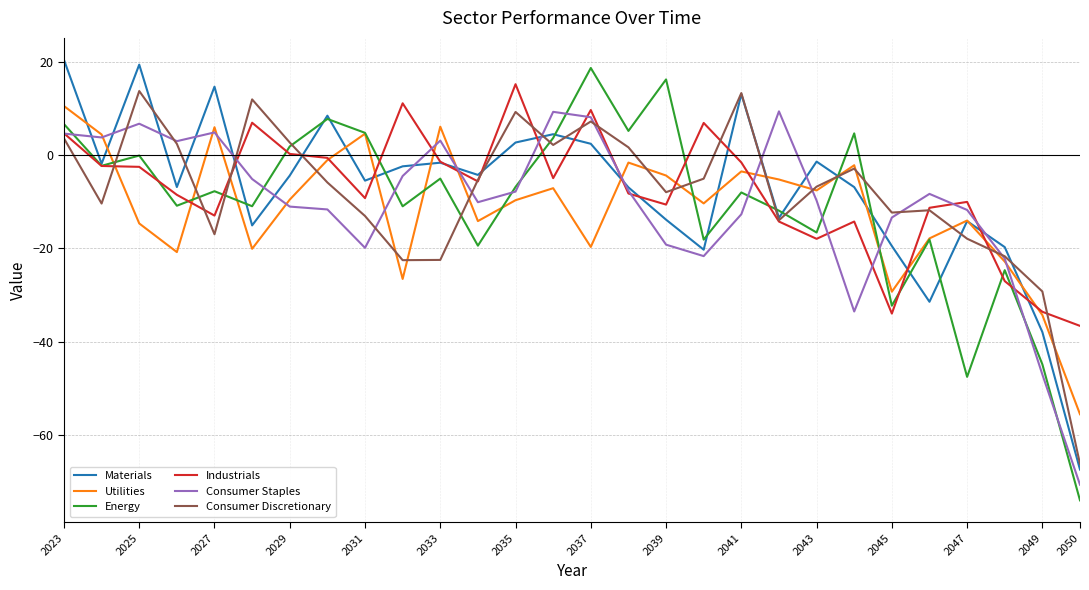

What is the maximum value shown in the chart?

20.5